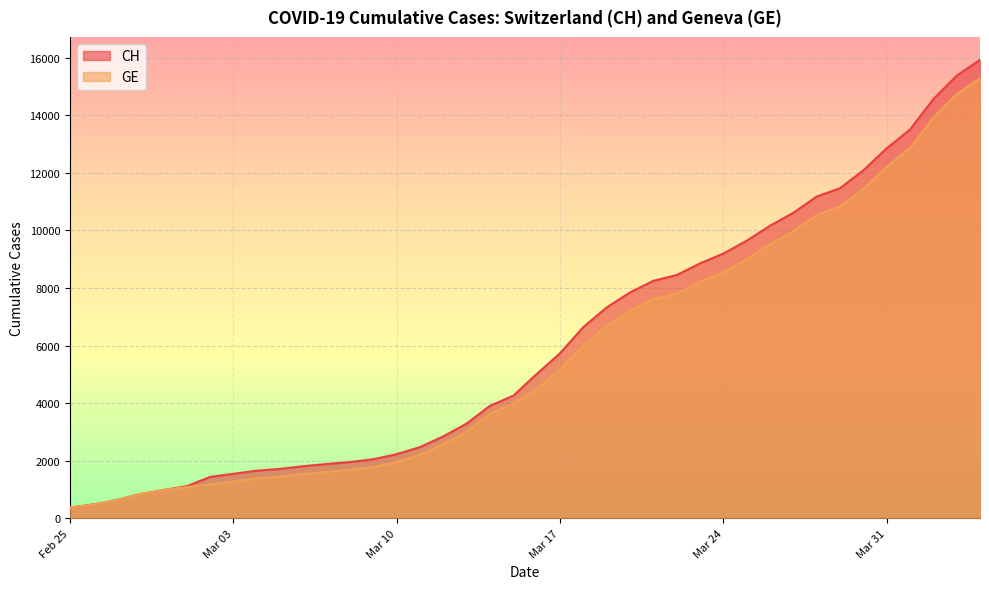

What is the spread (max minus min) of values at 2020-03-15?

281